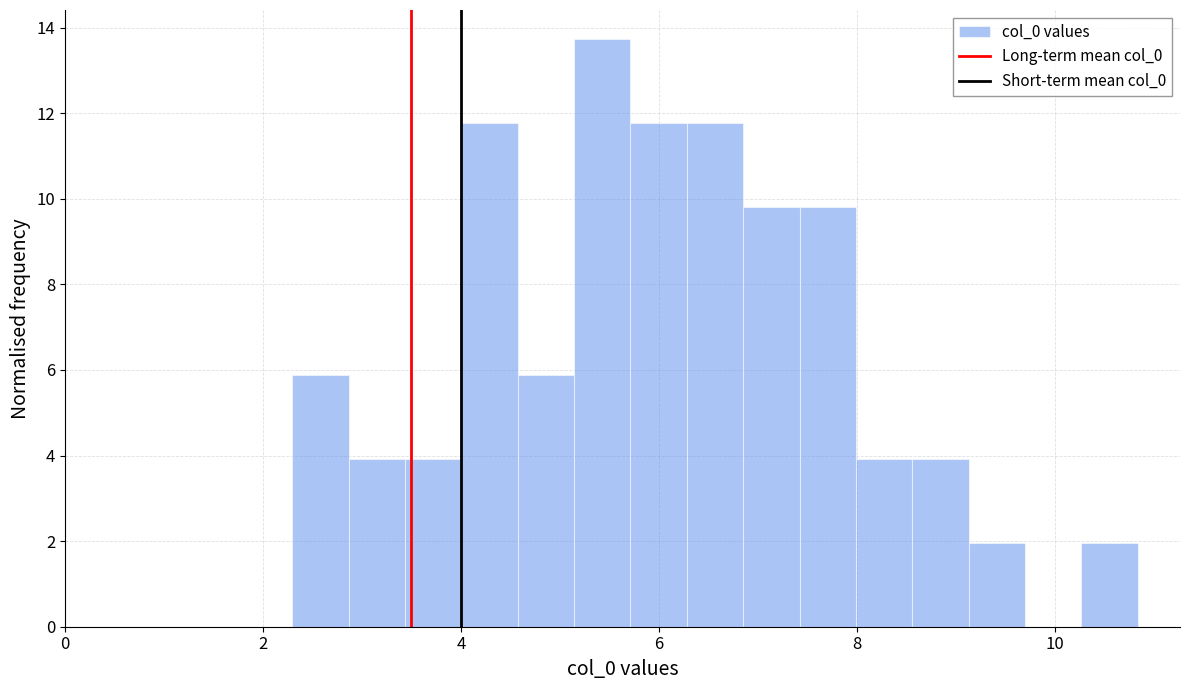

Read against the x-axis, roughly where is the centre of the tallest bar?

5.4